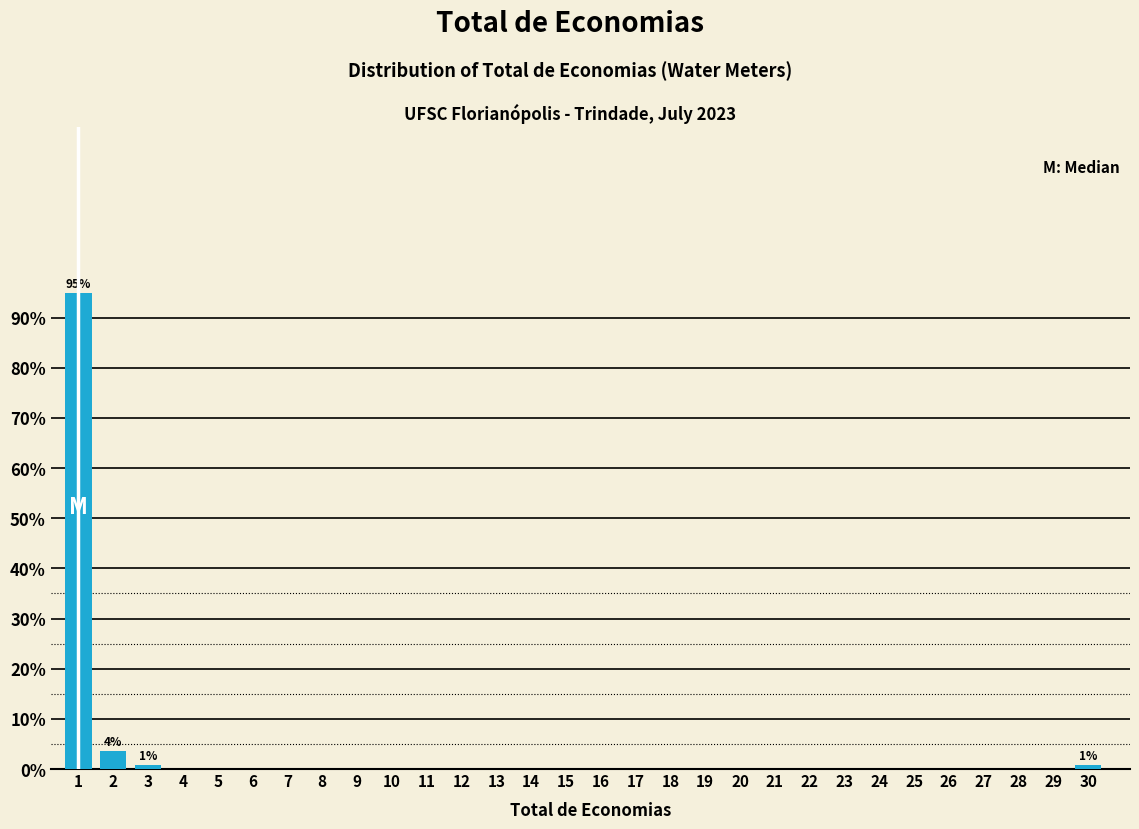

Reading left to right, what are all the values shown in this chart?

1=94.9	2=3.6	3=0.7	4=0.0	5=0.0	6=0.0	7=0.0	8=0.0	9=0.0	10=0.0	11=0.0	12=0.0	13=0.0	14=0.0	15=0.0	16=0.0	17=0.0	18=0.0	19=0.0	20=0.0	21=0.0	22=0.0	23=0.0	24=0.0	25=0.0	26=0.0	27=0.0	28=0.0	29=0.0	30=0.7